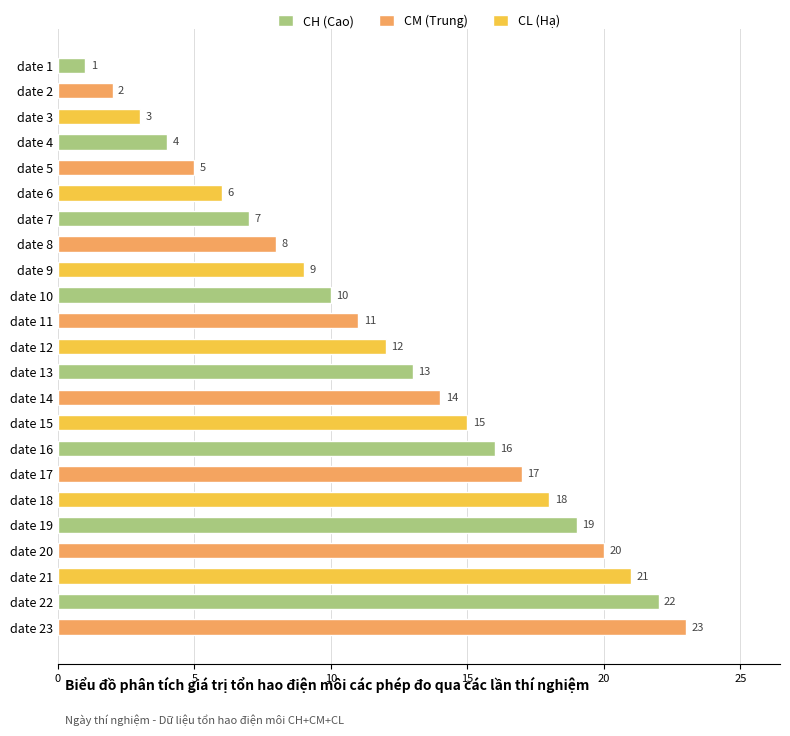

True or false: the data shows 4 at date 4.

True